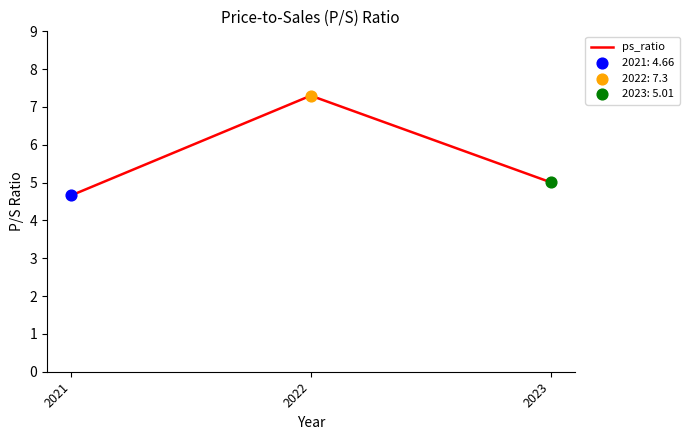

Approximately how many times larger is the value at 2022 compared to 2021?

1.6